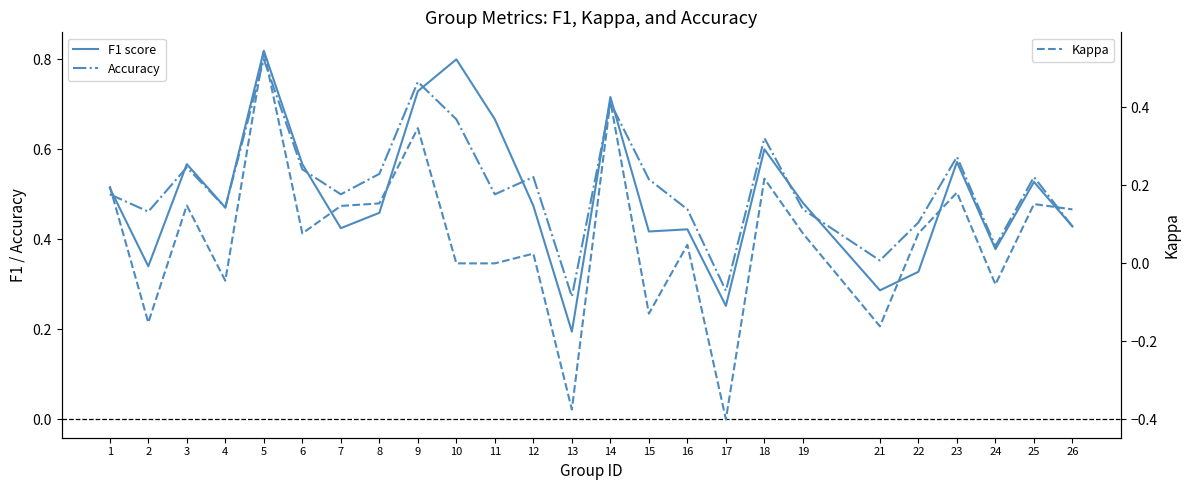

Reading left to right, extract all data points from this chart.

F1 score: 1=0.5	2=0.3	3=0.6	4=0.5	5=0.8	6=0.6	7=0.4	8=0.5	9=0.7	10=0.8	11=0.7	12=0.5	13=0.2	14=0.7	15=0.4	16=0.4	17=0.3	18=0.6	19=0.5	21=0.3	22=0.3	23=0.6	24=0.4	25=0.5	26=0.4
Accuracy: 1=0.5	2=0.5	3=0.6	4=0.5	5=0.8	6=0.6	7=0.5	8=0.5	9=0.8	10=0.7	11=0.5	12=0.5	13=0.3	14=0.7	15=0.5	16=0.5	17=0.3	18=0.6	19=0.5	21=0.4	22=0.4	23=0.6	24=0.4	25=0.5	26=0.4
Kappa: 1=0.2	2=-0.2	3=0.1	4=-0.0	5=0.5	6=0.1	7=0.1	8=0.2	9=0.3	10=0.0	11=0.0	12=0.0	13=-0.4	14=0.4	15=-0.1	16=0.0	17=-0.4	18=0.2	19=0.1	21=-0.2	22=0.1	23=0.2	24=-0.1	25=0.2	26=0.1